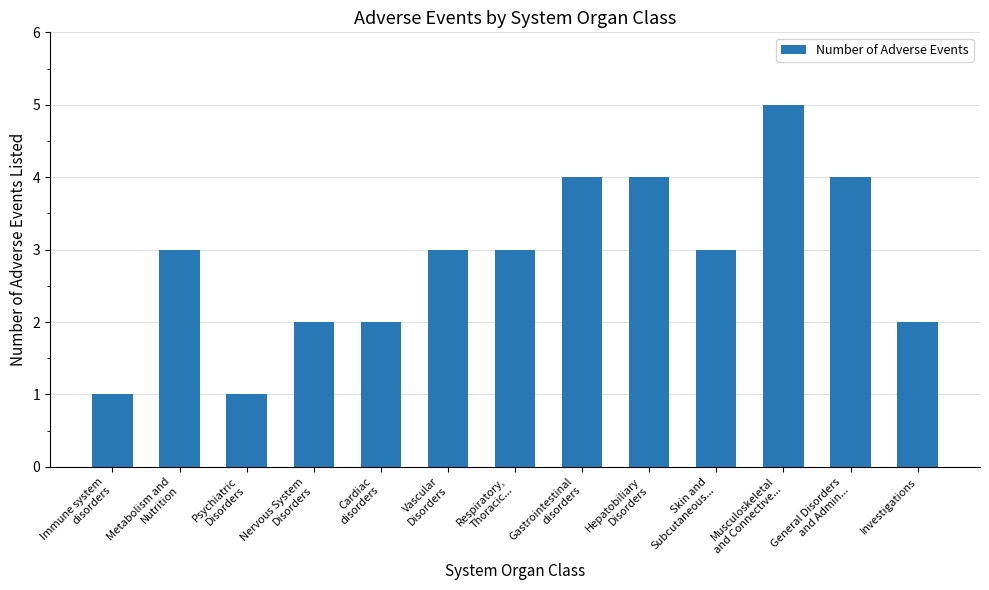

What is the change in value from Cardiac
disorders to Skin and
Subcutaneous...?

+1